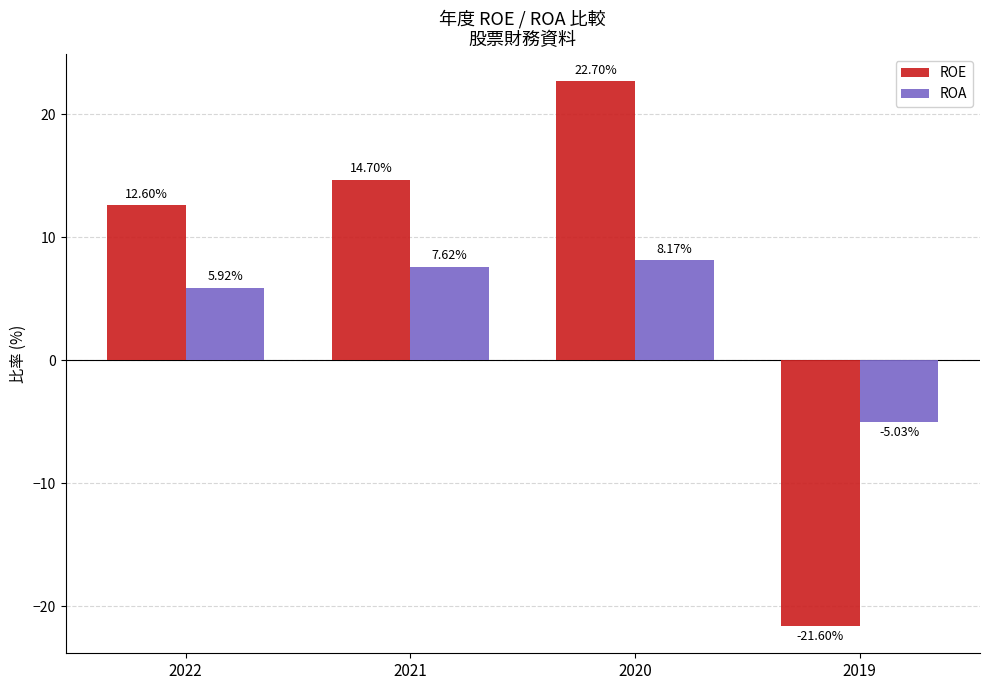

Is it true that ROE equals 12.6 at 2022?

True